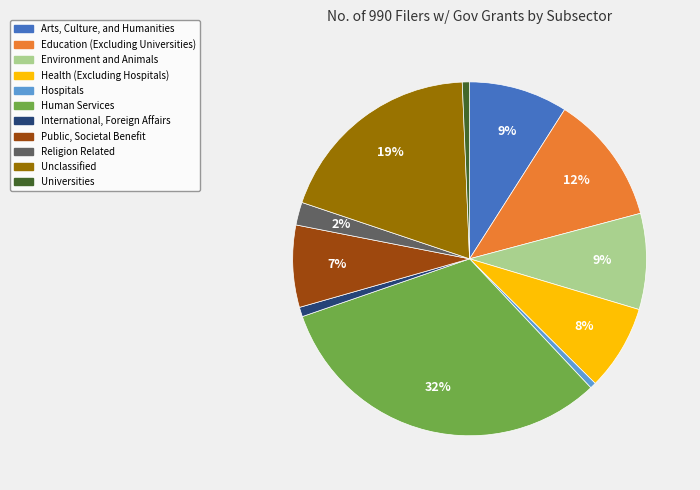

What percentage is the International, Foreign Affairs slice, to the nearest percent?

1%